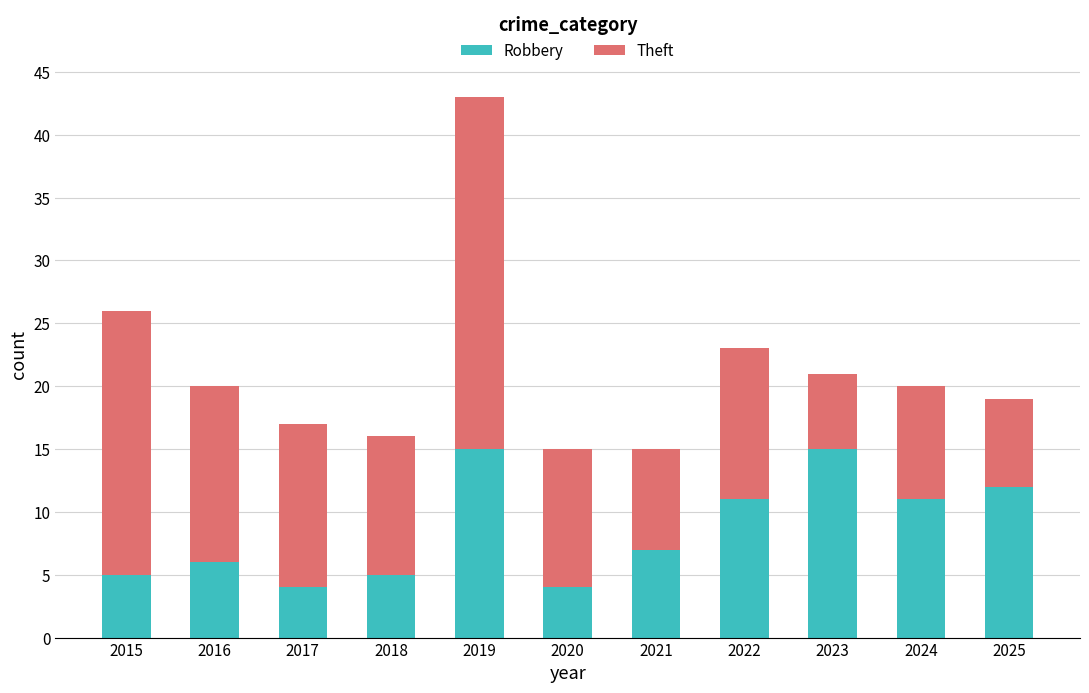

What is the lowest value of the Robbery series?

4